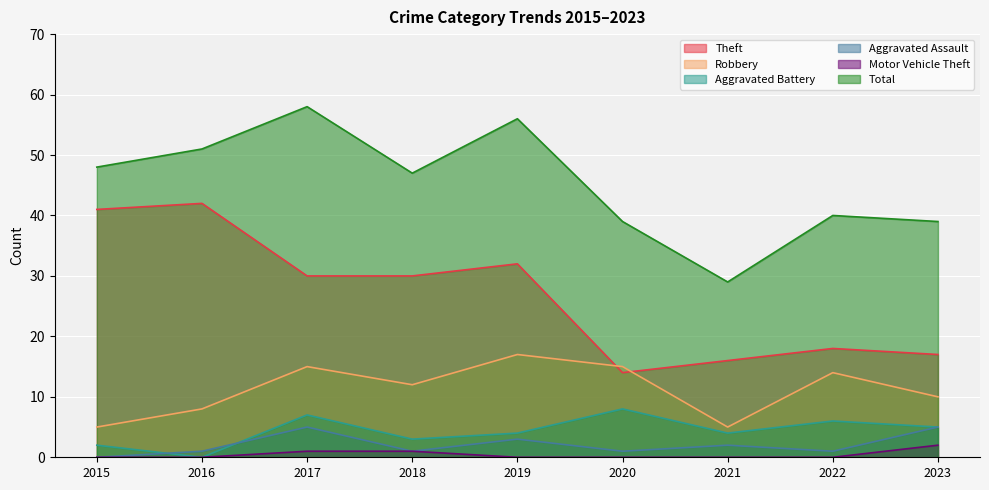

Reading left to right, list all the values displayed in this chart.

Robbery: 2015=5	2016=8	2017=15	2018=12	2019=17	2020=15	2021=5	2022=14	2023=10
Theft: 2015=41	2016=42	2017=30	2018=30	2019=32	2020=14	2021=16	2022=18	2023=17
Aggravated Battery: 2015=2	2016=0	2017=7	2018=3	2019=4	2020=8	2021=4	2022=6	2023=5
Aggravated Assault: 2015=0	2016=1	2017=5	2018=1	2019=3	2020=1	2021=2	2022=1	2023=5
Motor Vehicle Theft: 2015=0	2016=0	2017=1	2018=1	2019=0	2020=0	2021=0	2022=0	2023=2
Total: 2015=48	2016=51	2017=58	2018=47	2019=56	2020=39	2021=29	2022=40	2023=39